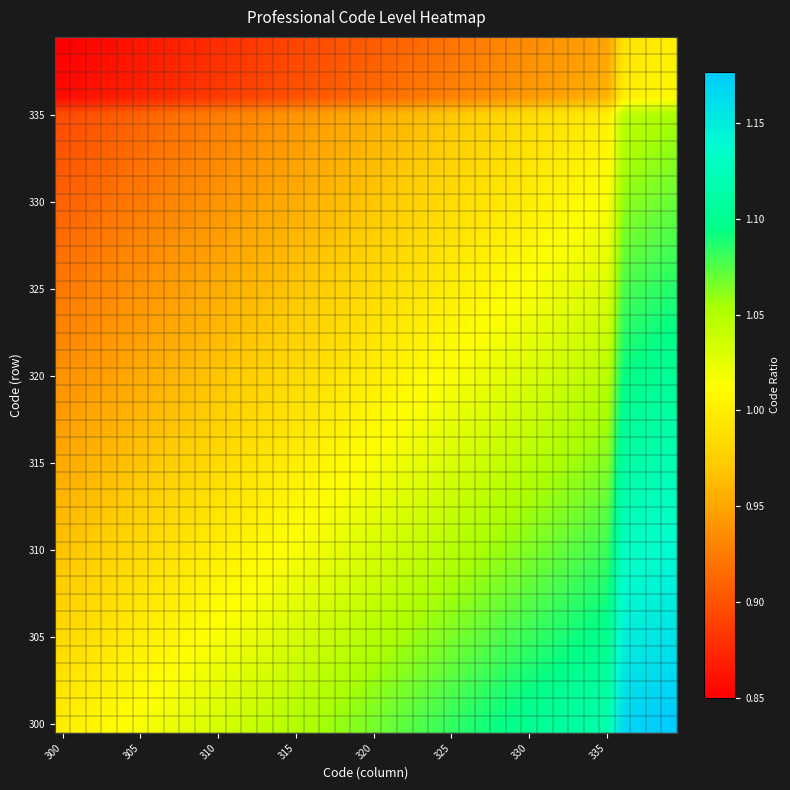

What is the maximum value shown in the chart?

1.2